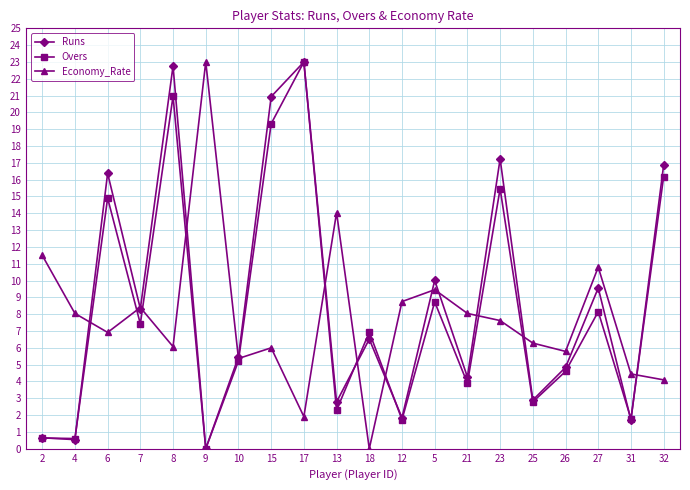

What is the value of the Runs point at the 18th from the left?

9.6